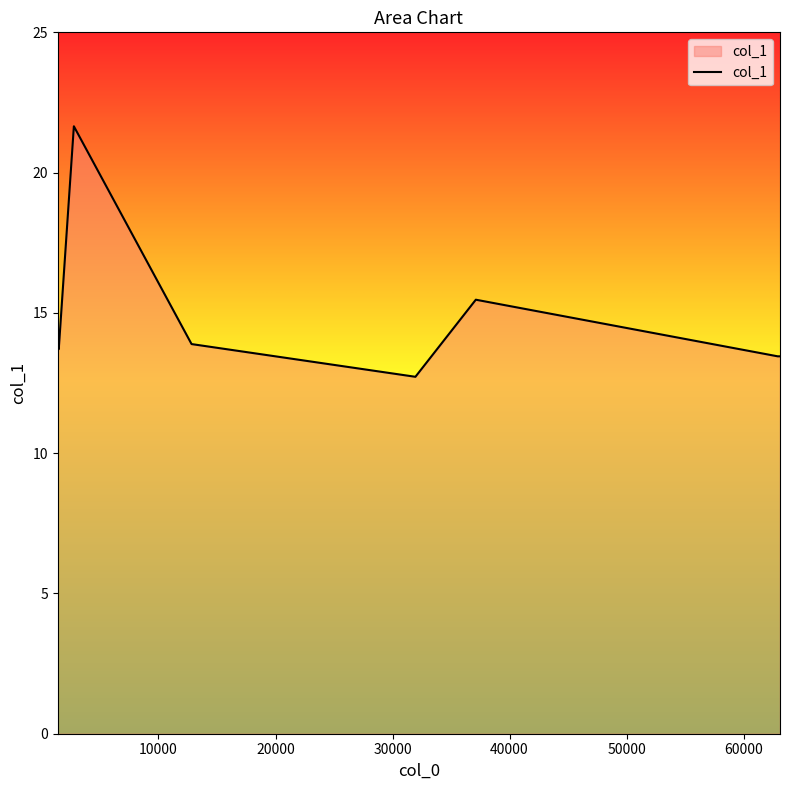

True or false: there are more than 2 points higher than both neighbors.

False